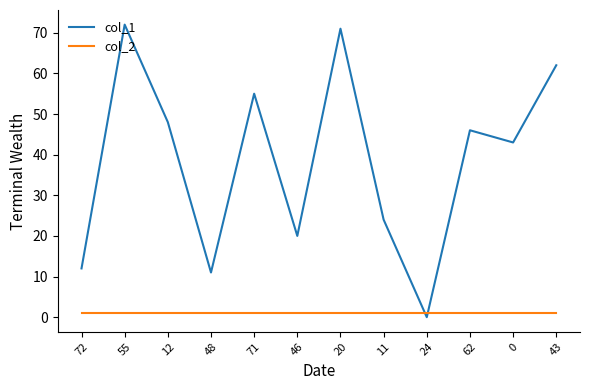

The col_1 series shows 24 at 11. True or false?

True